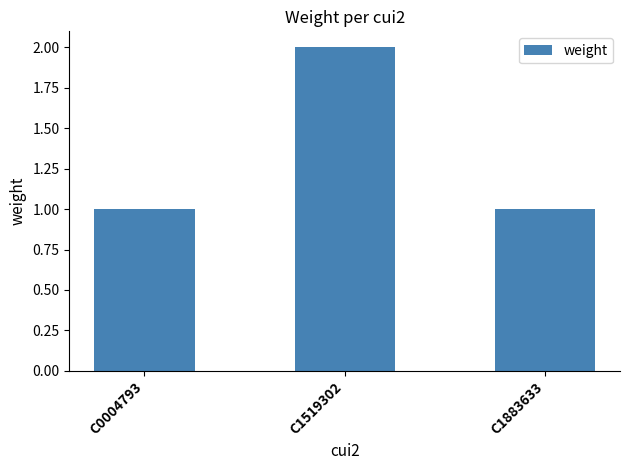

What is the ratio of the value at C0004793 to the value at C1883633?

1.0